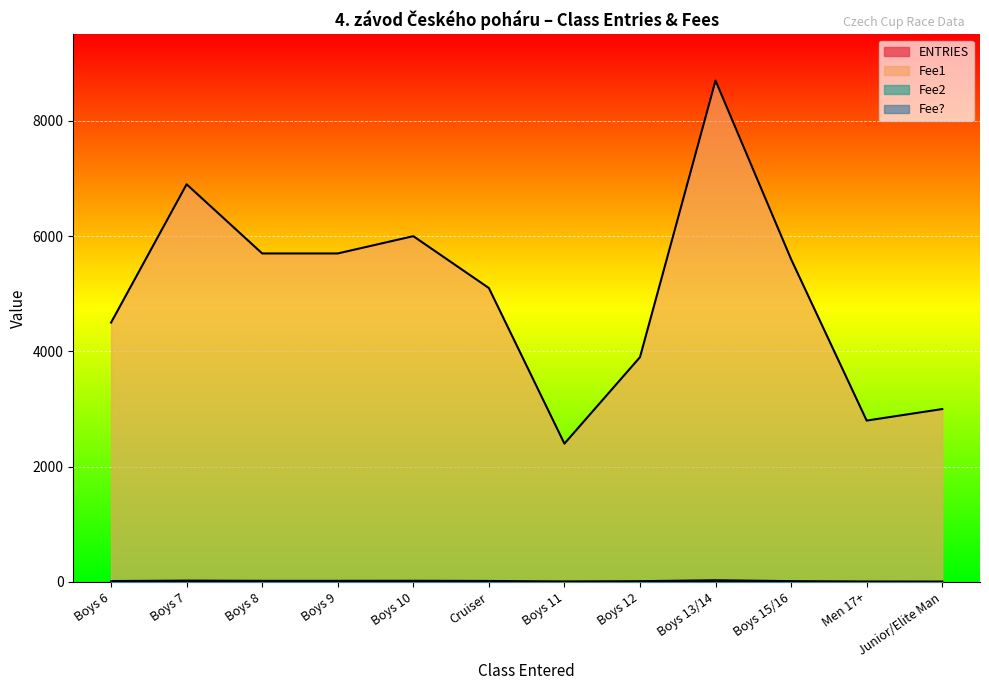

At which category is the sum across all series the highest?

Boys 13/14